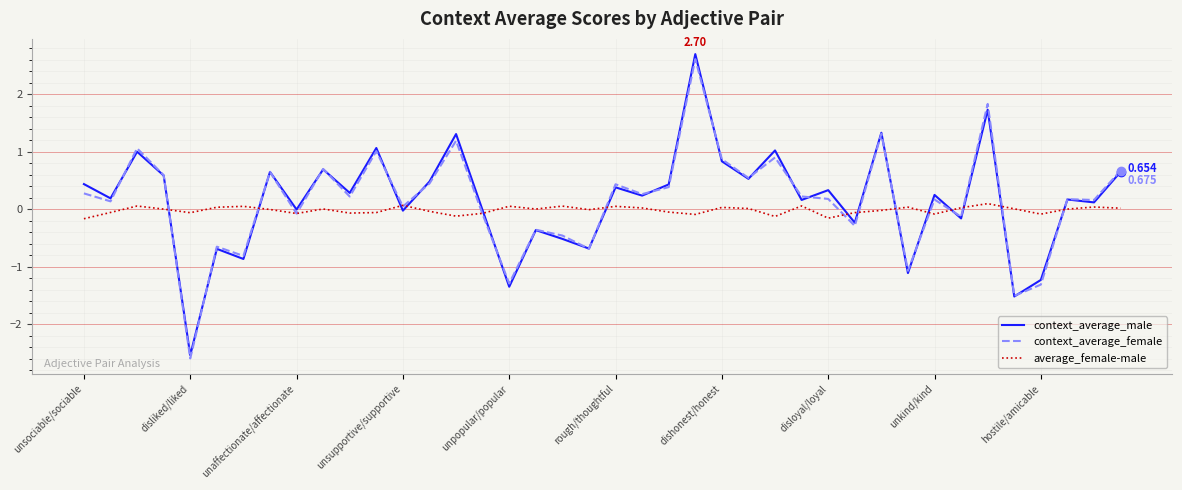

What are all the series names shown in the legend?

context_average_male, context_average_female, average_female-male